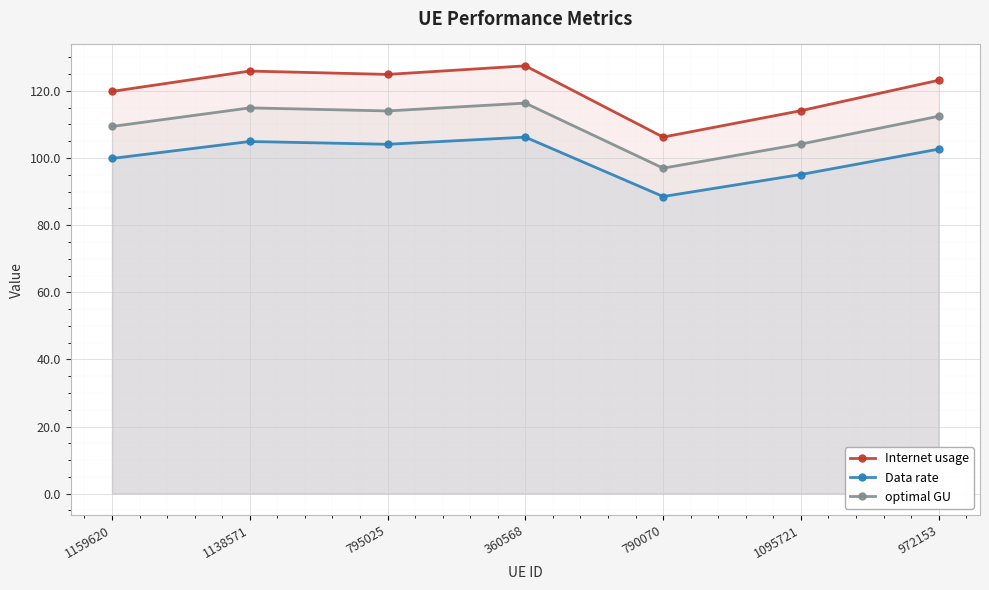

What is the difference between the highest and lowest values at 1159620?

20.0